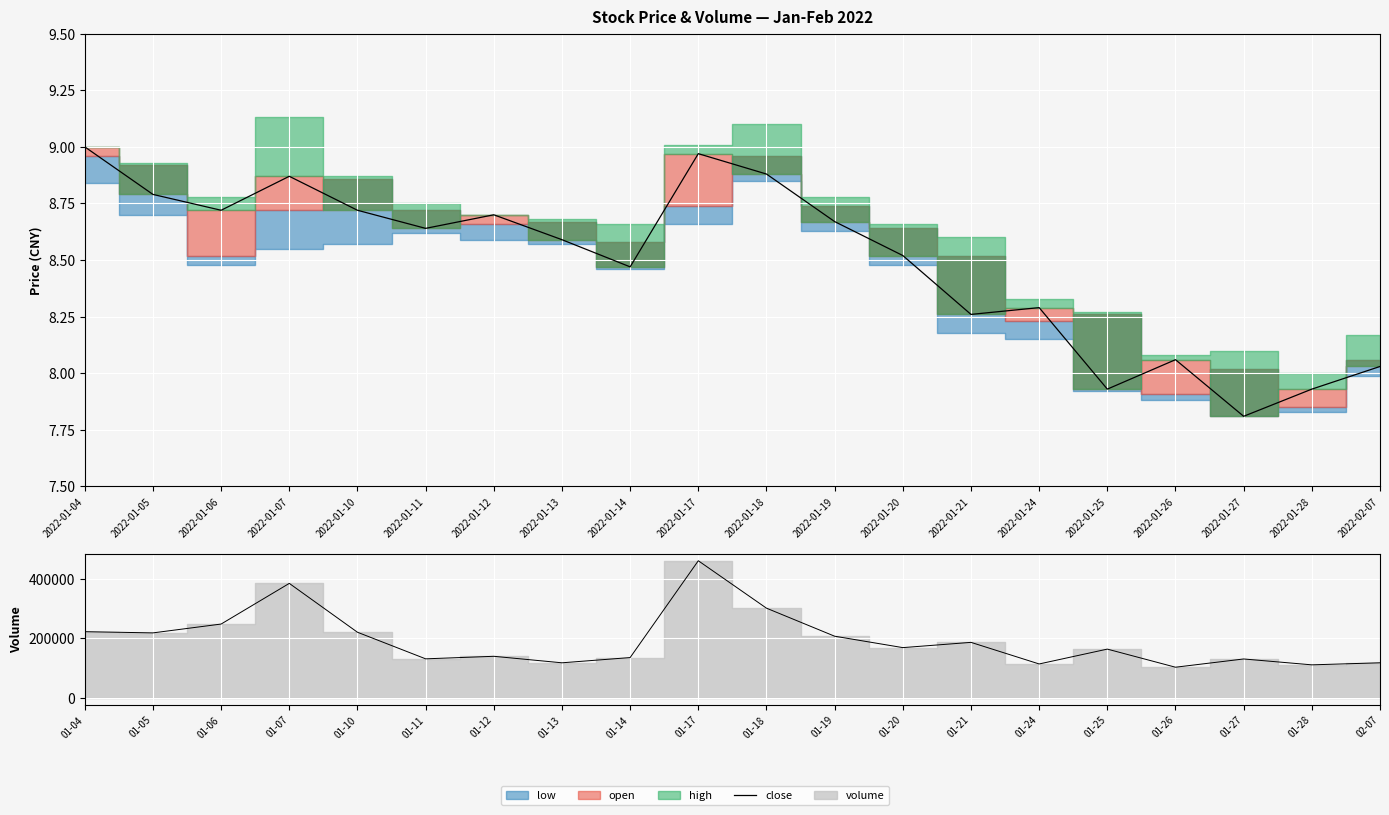

Reading left to right, what are all the values shown in this chart?

9.0	8.8	8.7	8.9	8.7	8.6	8.7	8.6	8.5	9.0	8.9	8.7	8.5	8.3	8.3	7.9	8.1	7.8	7.9	8.0